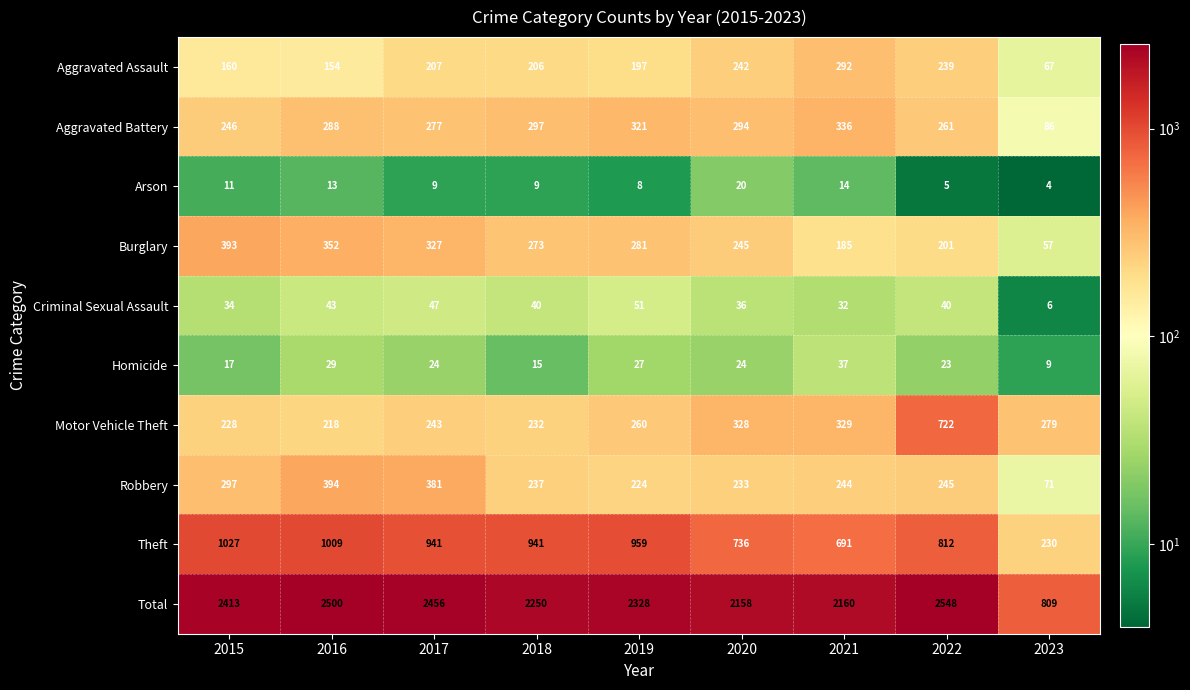

The value of Homicide at 2015 is 17. True or false?

True